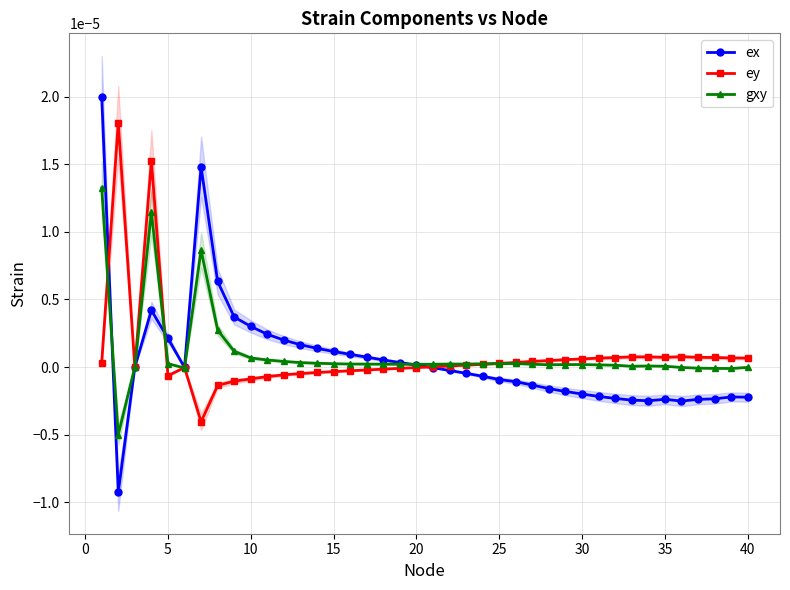

True or false: ex has more than 0 points higher than both neighbors.

True